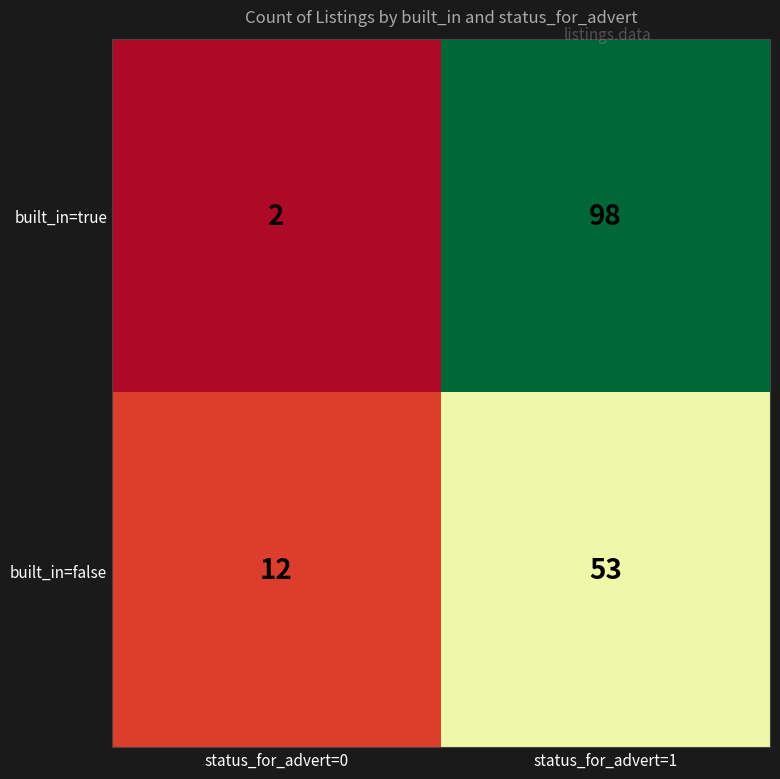

Reading right to left, extract all data points from this chart.

built_in=true: status_for_advert=1=98	status_for_advert=0=2
built_in=false: status_for_advert=1=53	status_for_advert=0=12